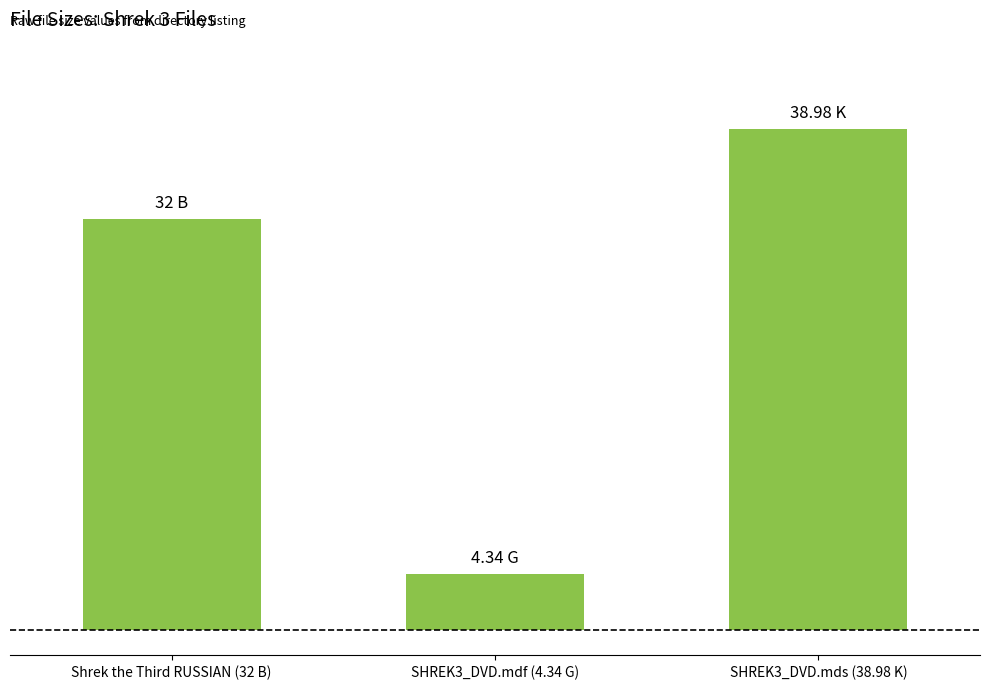

Does the chart contain any negative values?

No